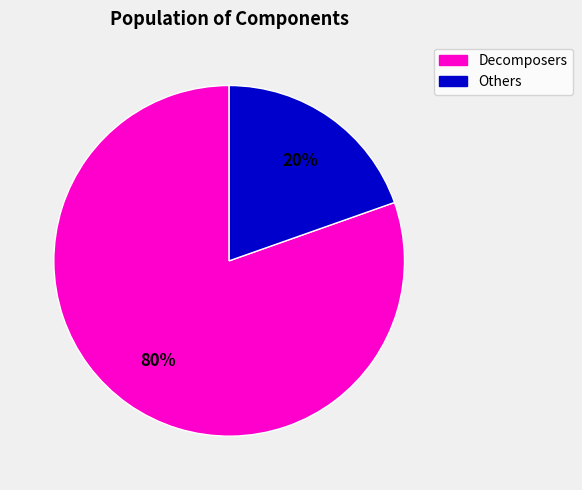

How many slices are in this pie chart?

2